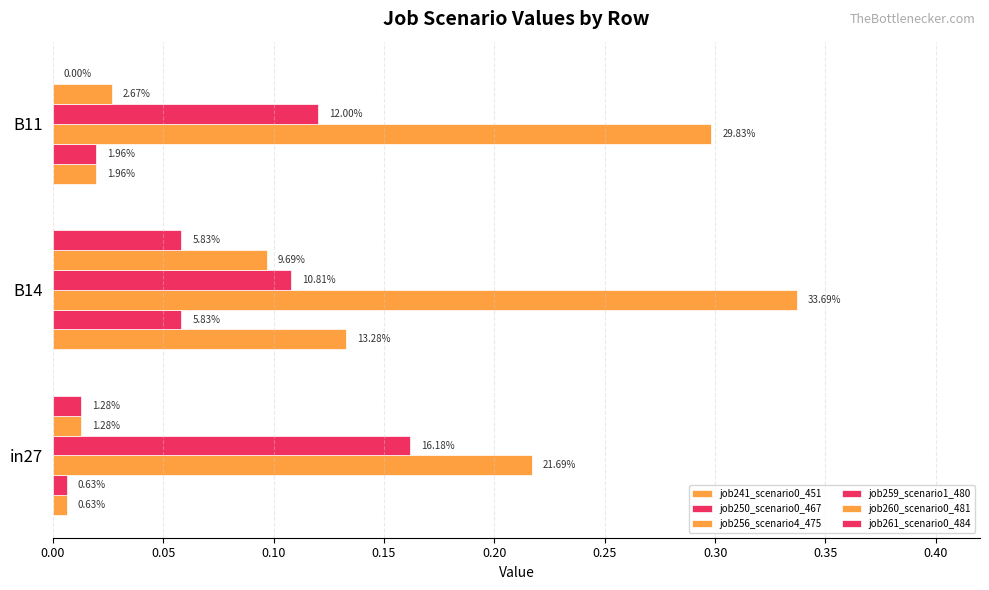

Which series has the widest spread of values?

job241_scenario0_451